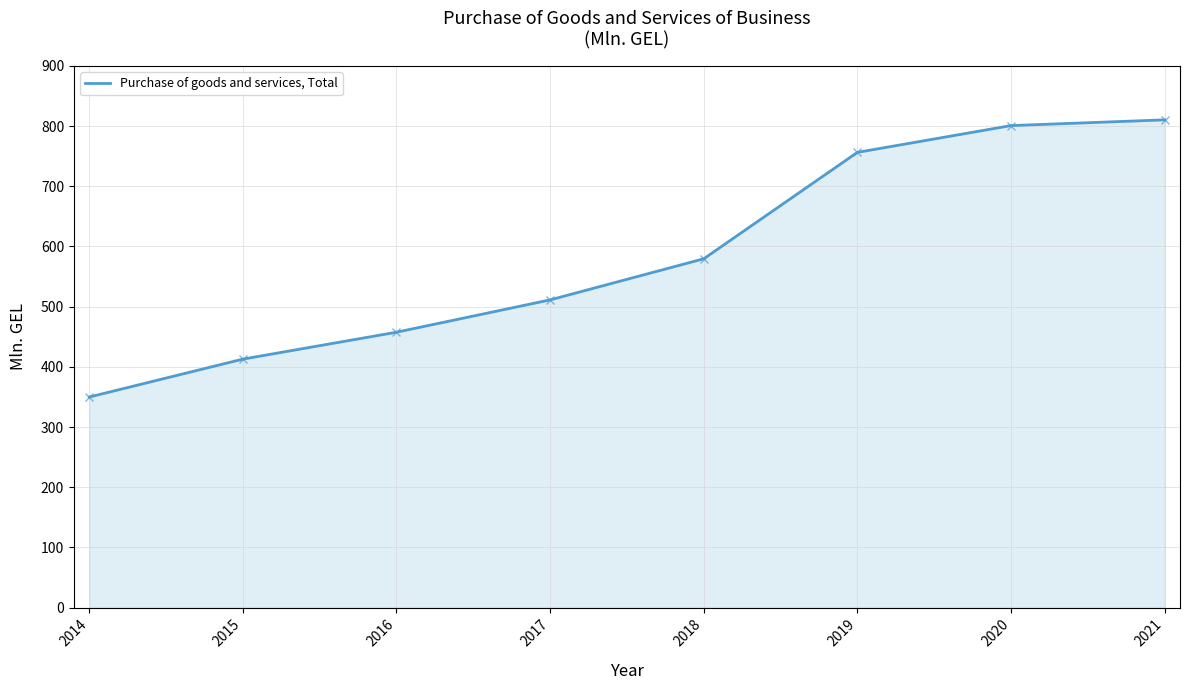

What is the sum of the values at 2019 and 2016?

1213.8